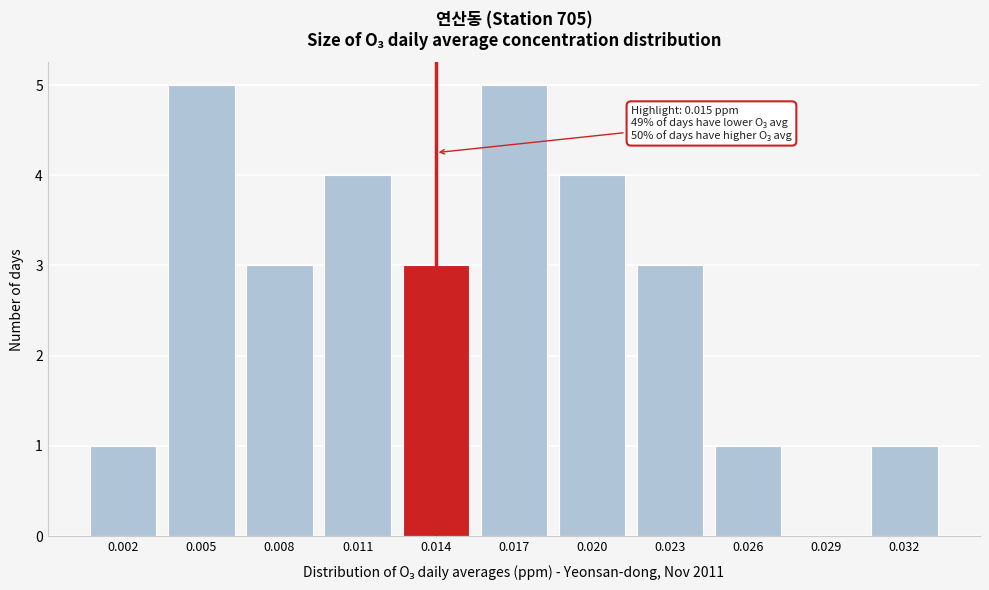

Reading left to right, transcribe all the data shown in this chart.

0.002=1	0.005=5	0.008=3	0.011=4	0.014=3	0.017=5	0.020=4	0.023=3	0.026=1	0.029=0	0.032=1